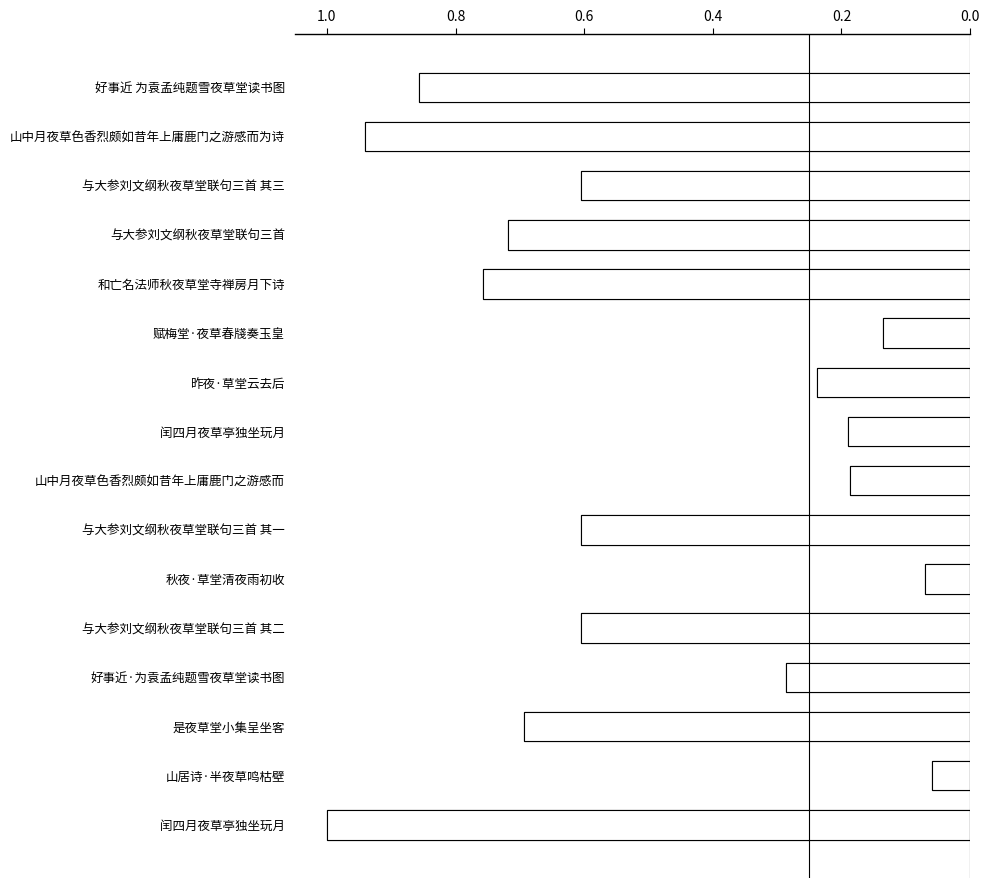

How many series are shown in this chart?

1